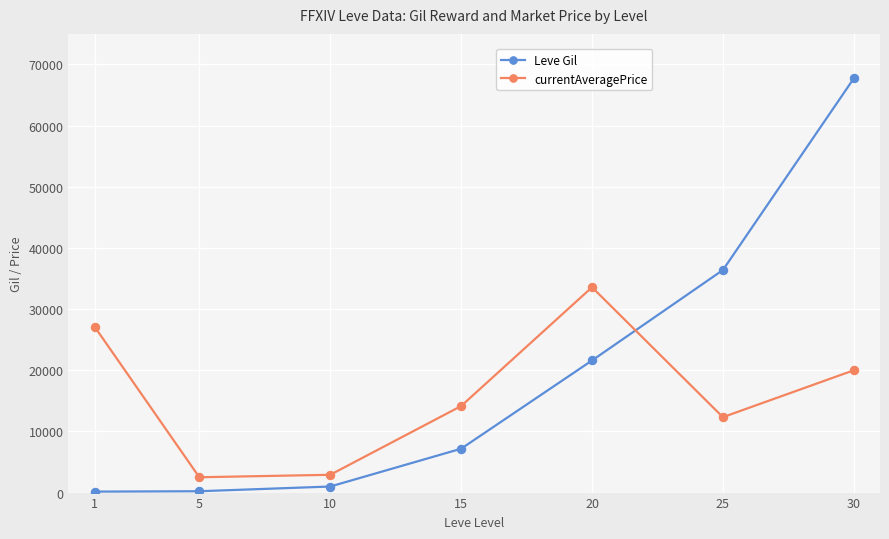

What is the value of the Leve Gil point at the 7th from the left?

67730